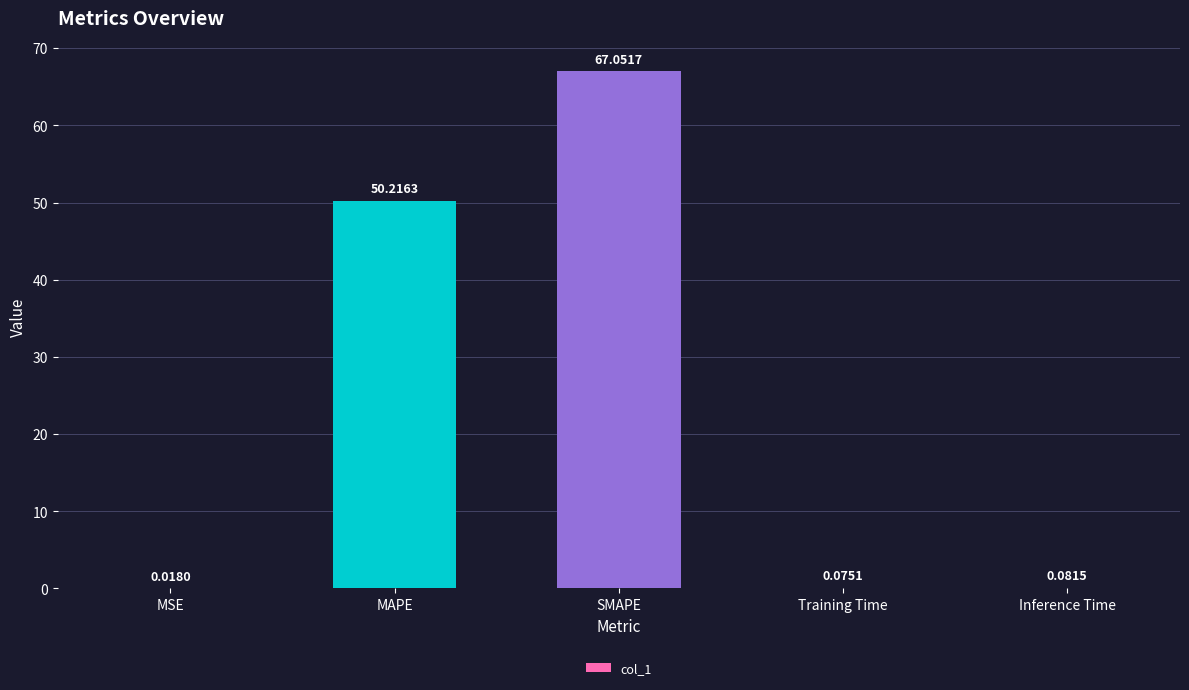

What is the sum of all values?

117.4